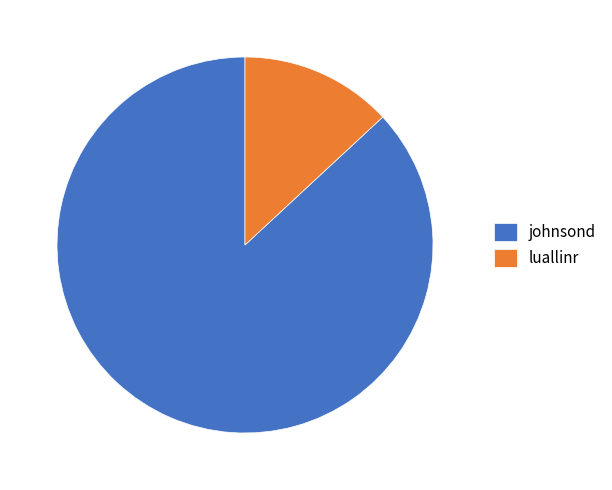

Combined, do luallinr and johnsond account for over 50%?

Yes